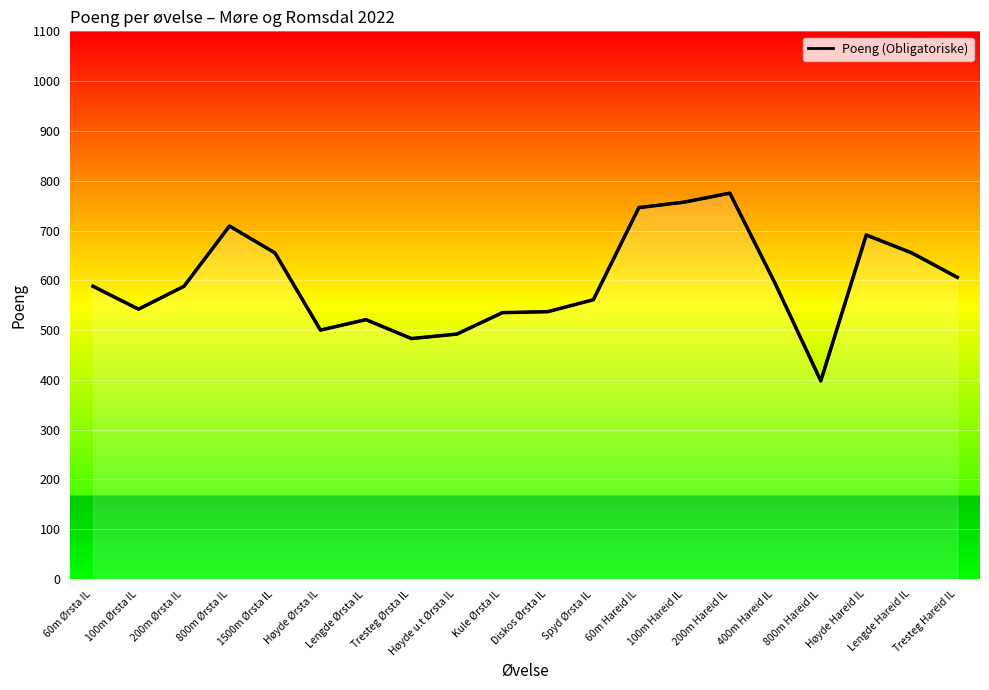

True or false: there are more than 1 points higher than both neighbors.

True